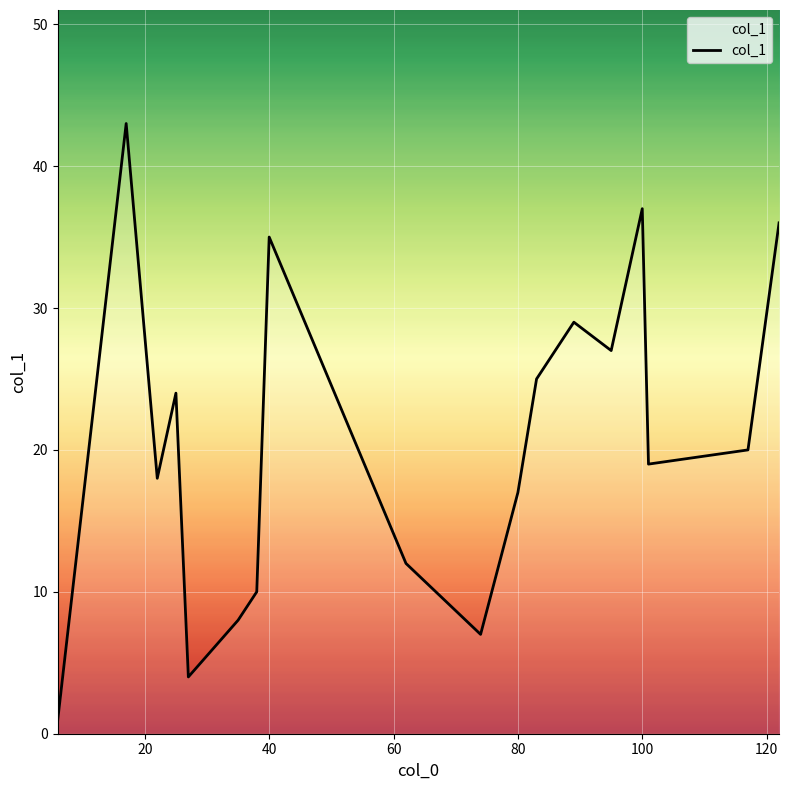

What is the greatest value displayed?

43